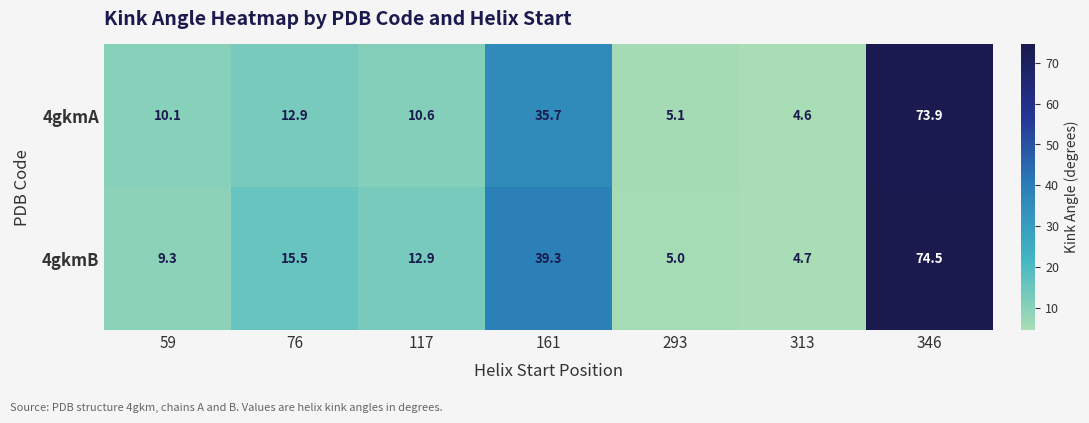

What is the difference between the maximum and minimum values in the 4gkmA series?

69.3